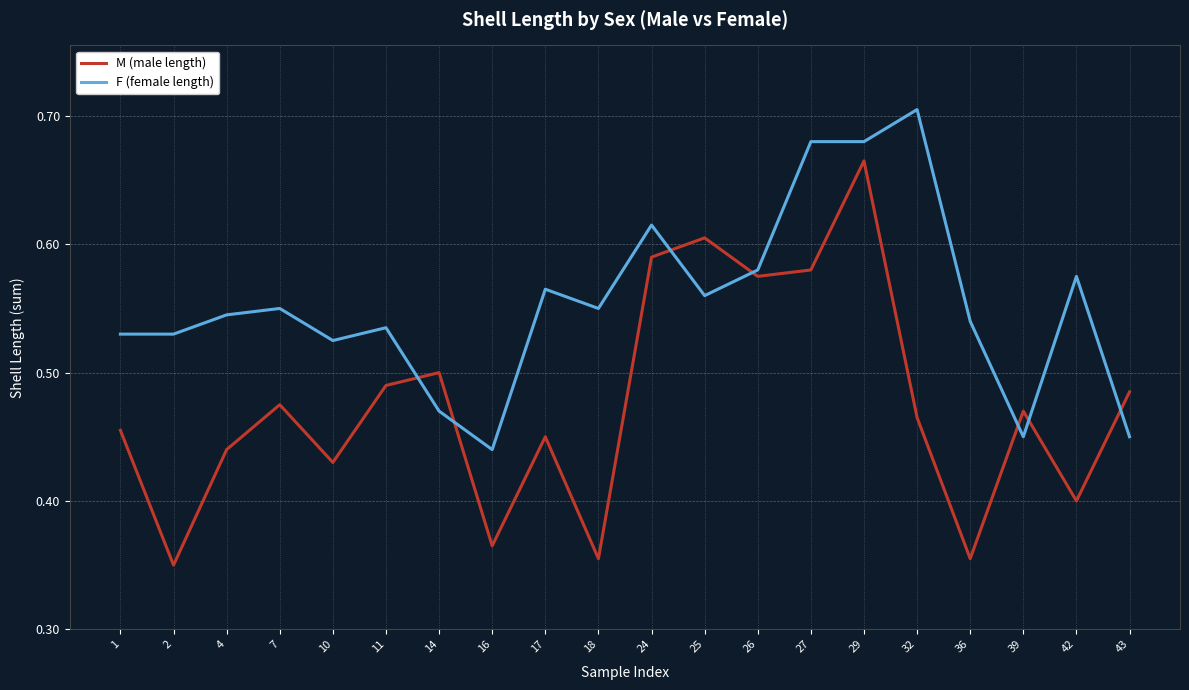

Which series has the widest spread of values?

M (male length)